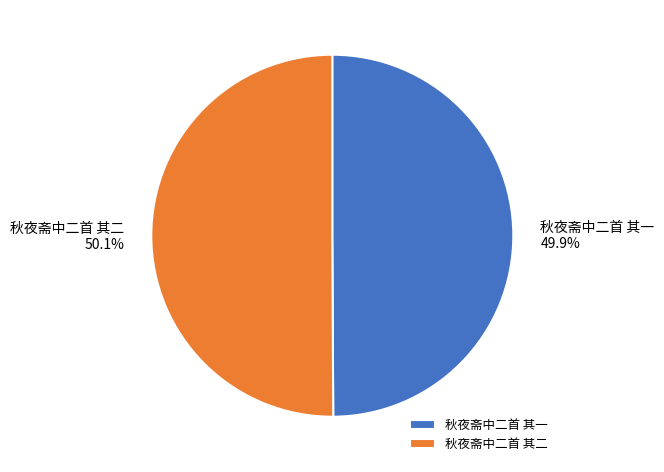

What percentage is the 秋夜斋中二首 其一 slice, to the nearest percent?

50%